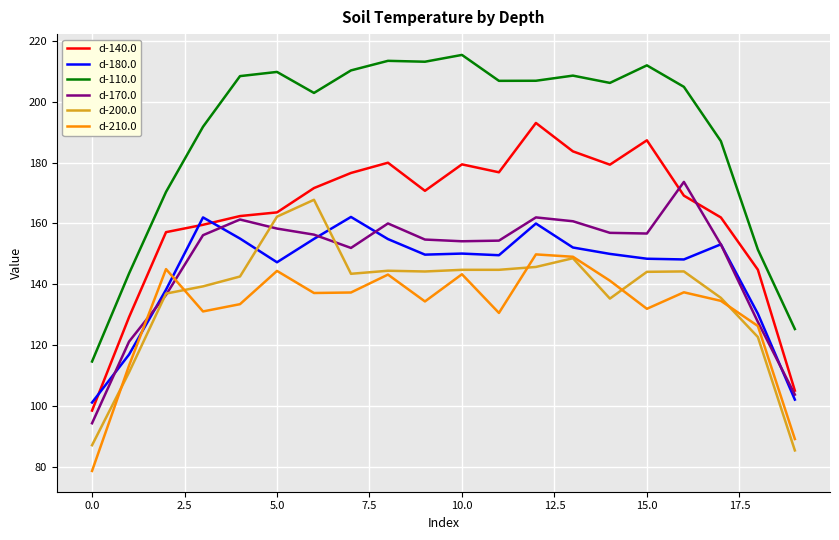

What is the minimum value shown in the chart?

78.7